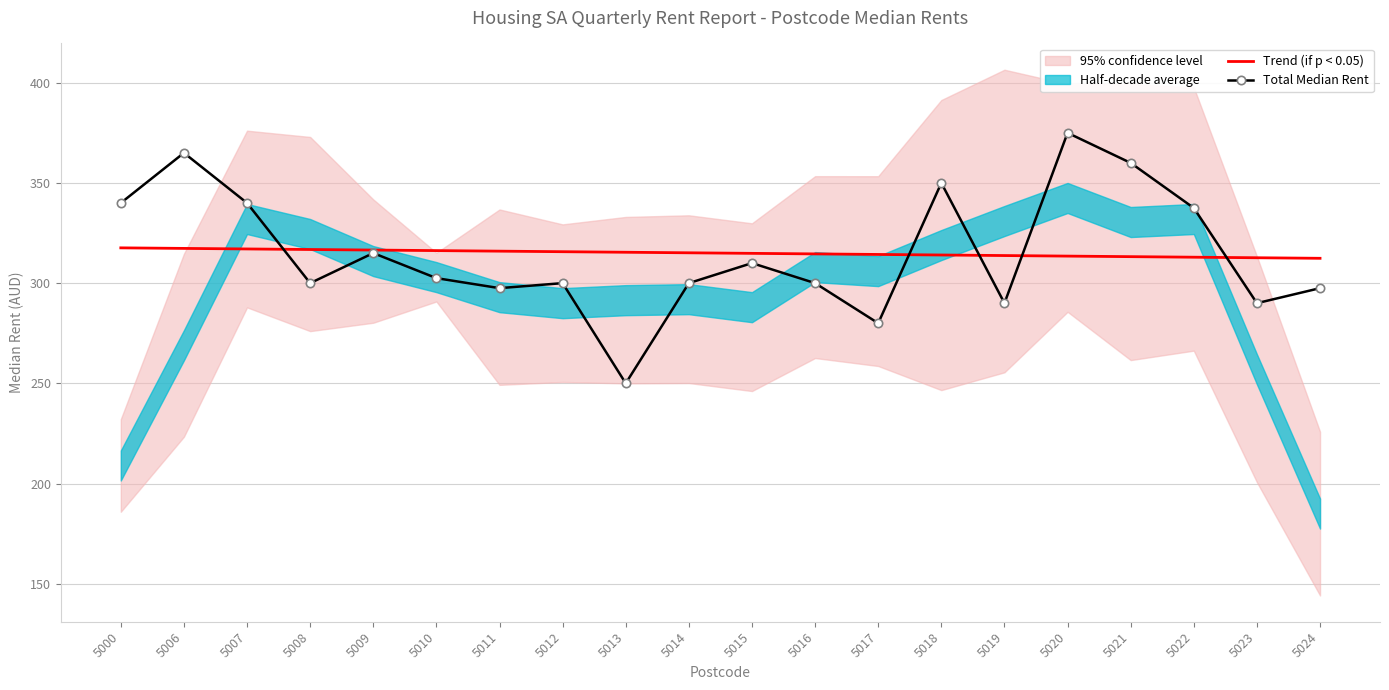

Is the value of Total Median Rent at 5014 greater than the value of Trend (if p < 0.05) at 5019?

No